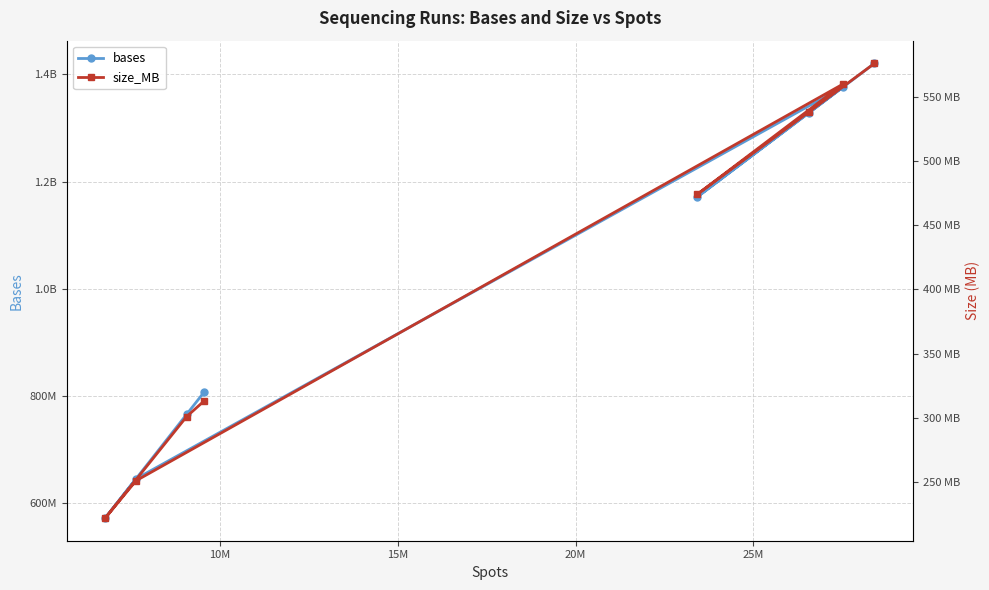

Does the chart display data point markers on the line(s)?

Yes